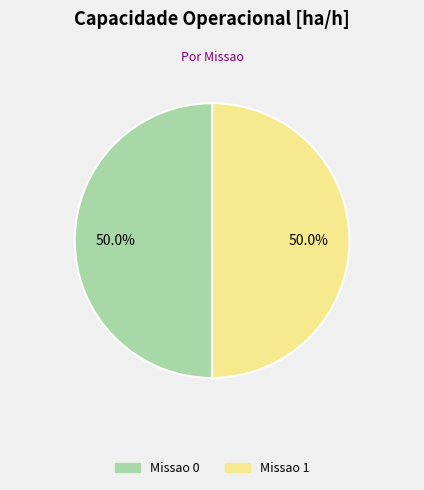

How many slices are in this pie chart?

2